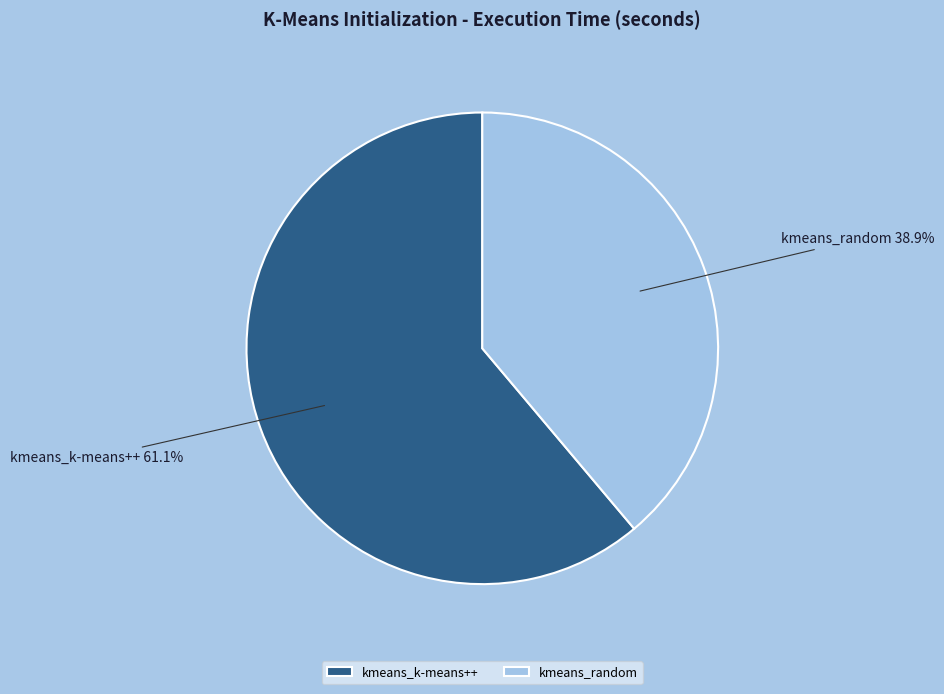

Do kmeans_k-means++ and kmeans_random together represent more than half of the pie?

Yes